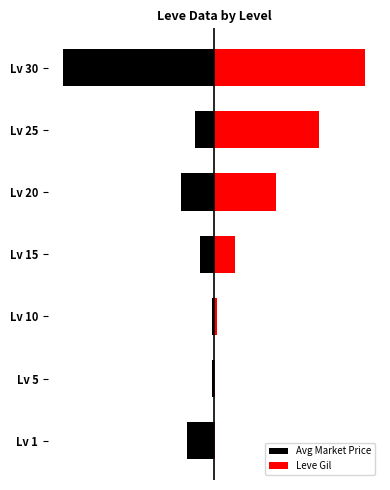

What is the maximum value shown in the chart?

100.0